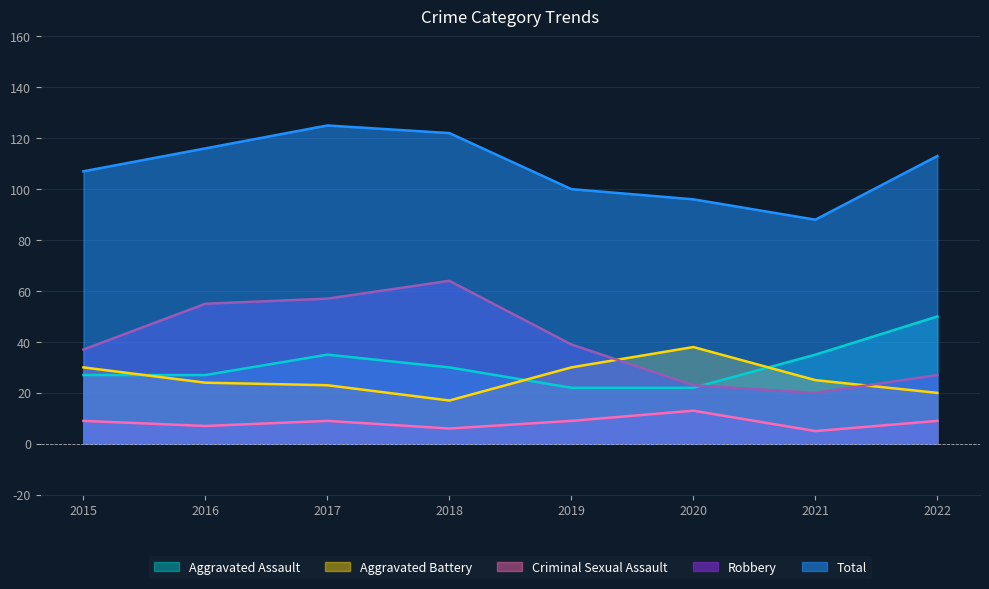

What are all the series names shown in the legend?

Aggravated Assault, Aggravated Battery, Criminal Sexual Assault, Robbery, Total